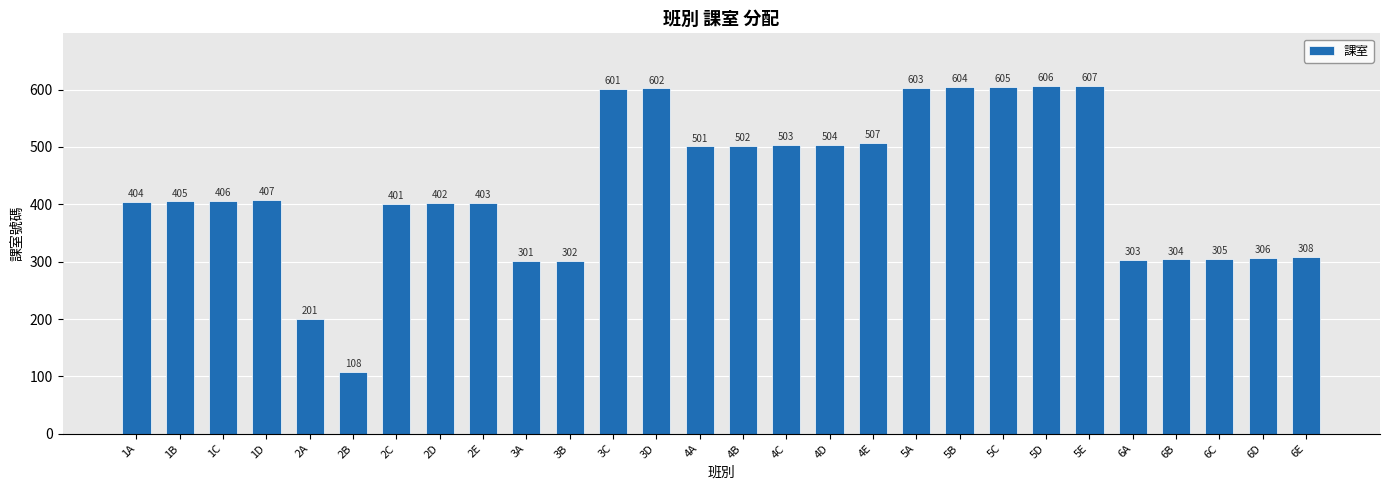

At which category does the chart reach its peak across all series?

5E